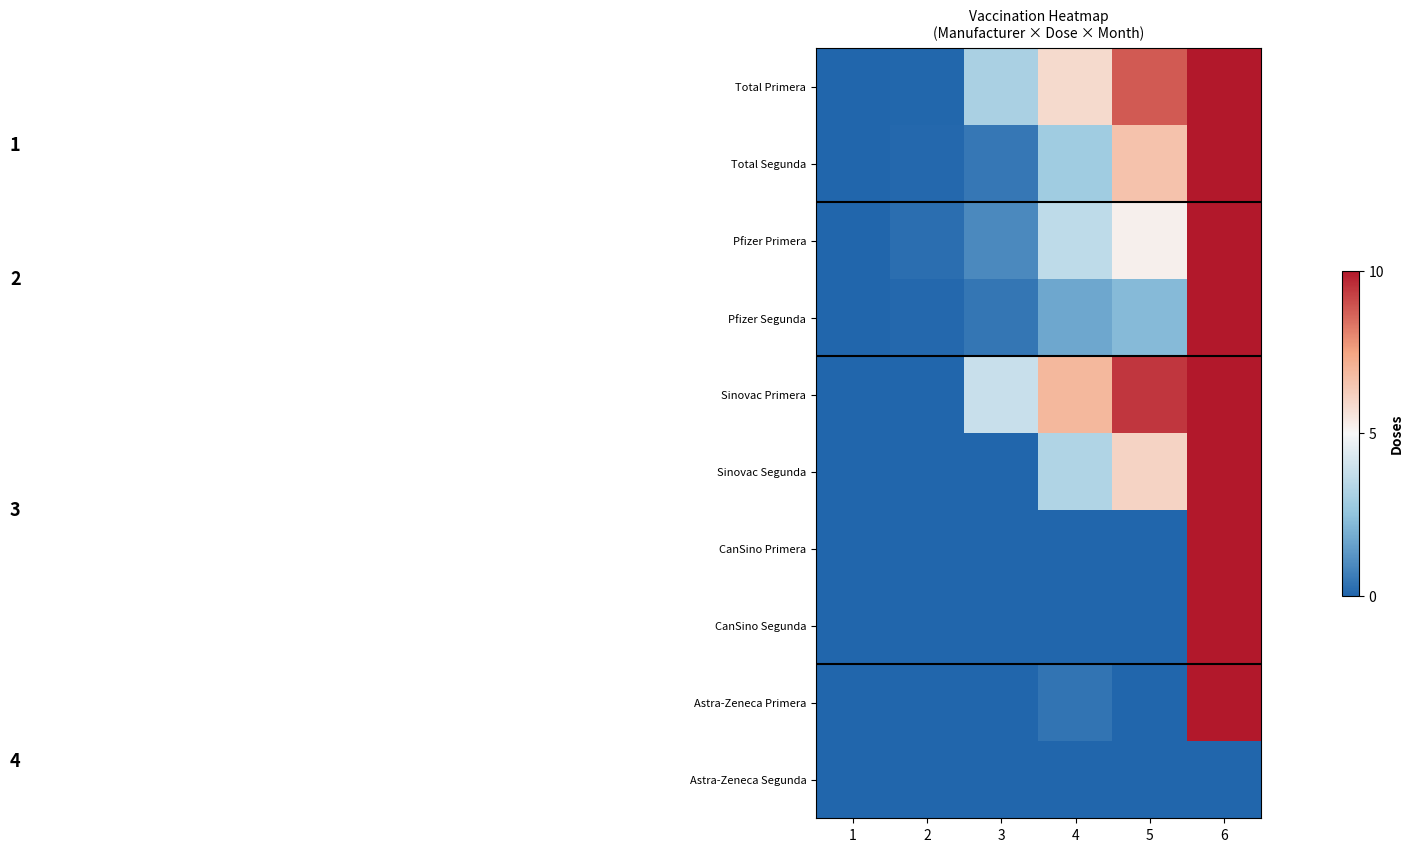

Rank the series by their maximum value, from highest to lowest.

Total Primera, Total Segunda, Pfizer Primera, Pfizer Segunda, Sinovac Primera, Sinovac Segunda, CanSino Primera, CanSino Segunda, Astra-Zeneca Primera, Astra-Zeneca Segunda